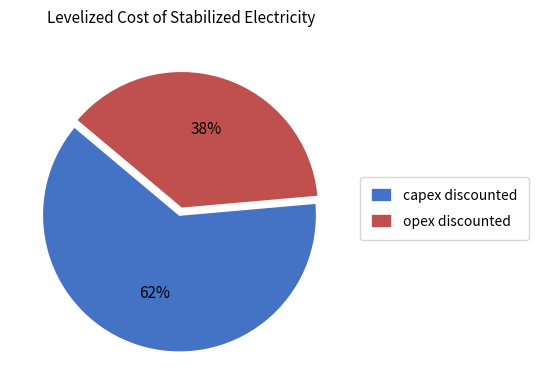

What percentage is the opex discounted slice, to the nearest percent?

38%